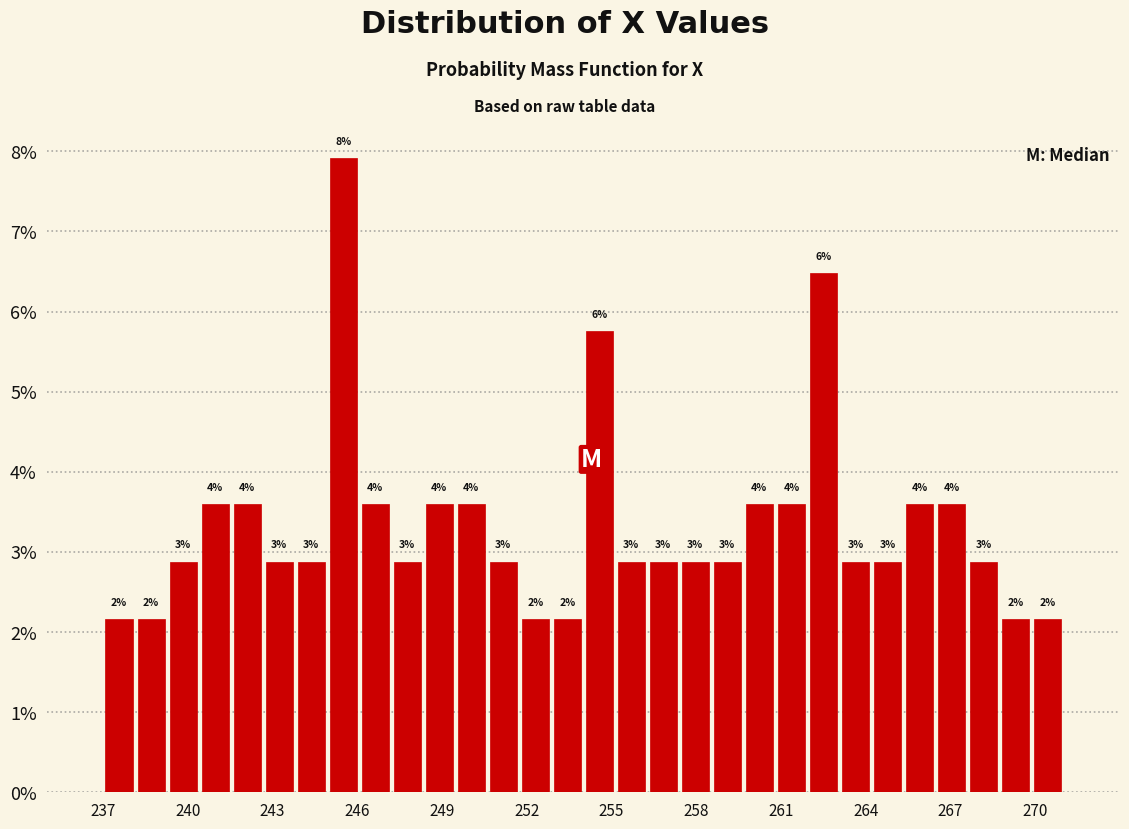

Around what value on the x-axis is the tallest bar? Give the approximate position of its centre, as read against the axis.

245.5